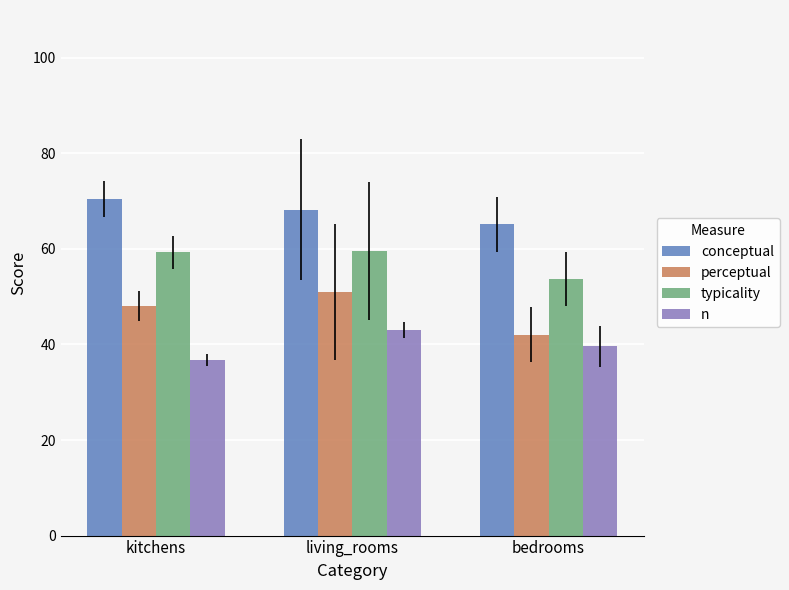

How many series are shown in this chart?

4